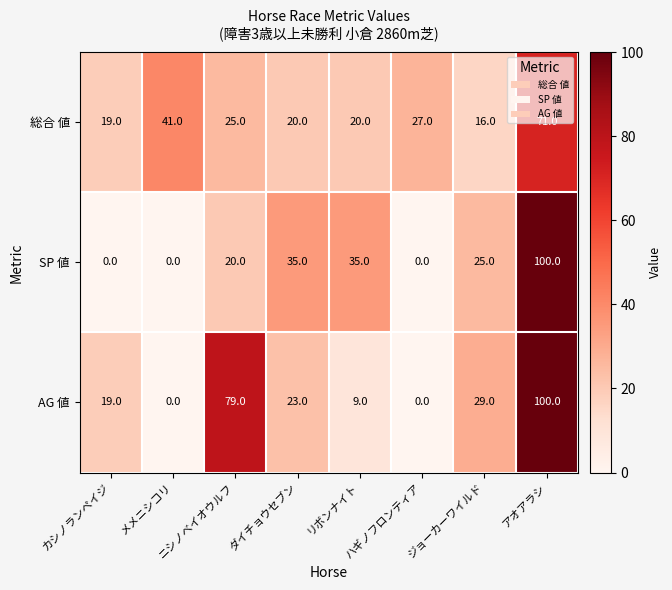

How many values in AG 値 are above zero?

6